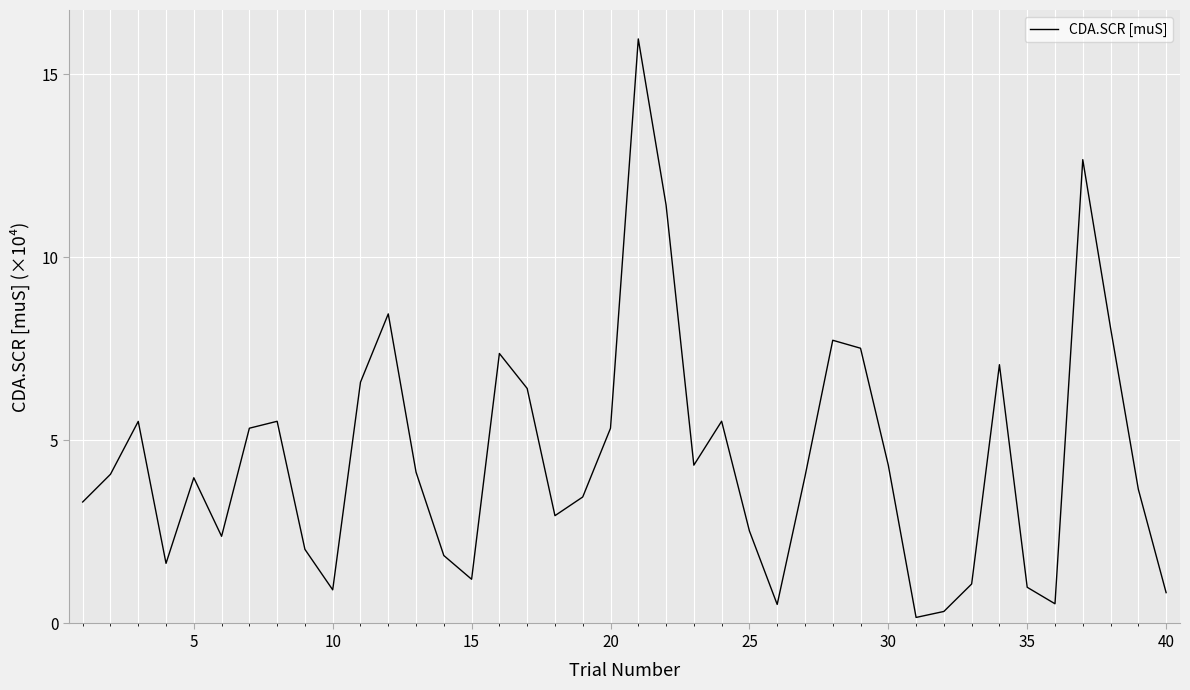

What is the maximum value shown in the chart?

16.0